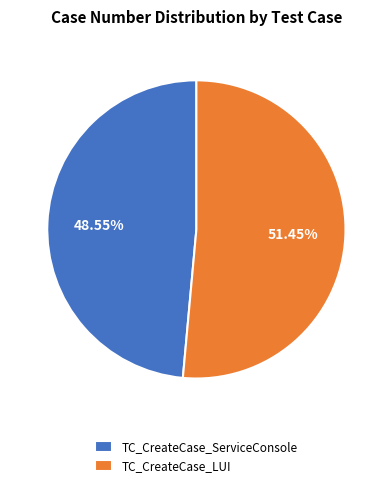

What percentage is the TC_CreateCase_ServiceConsole slice, to the nearest percent?

49%